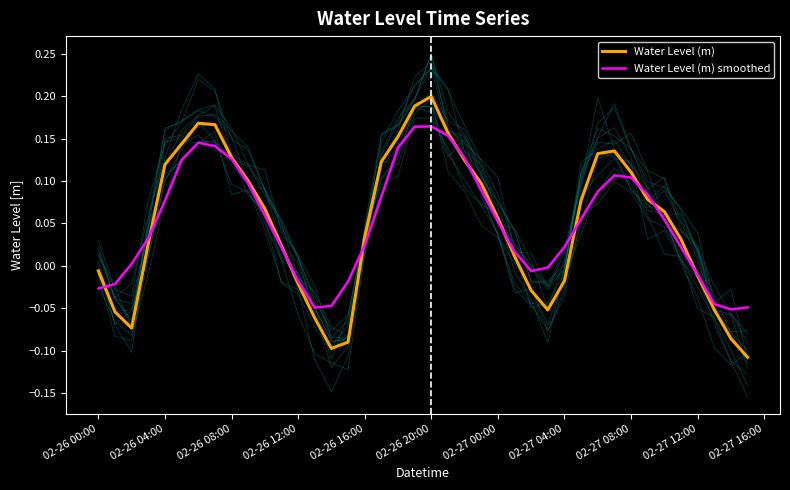

The Water Level (m) series shows -0.1 at 02-26 08:00. True or false?

False